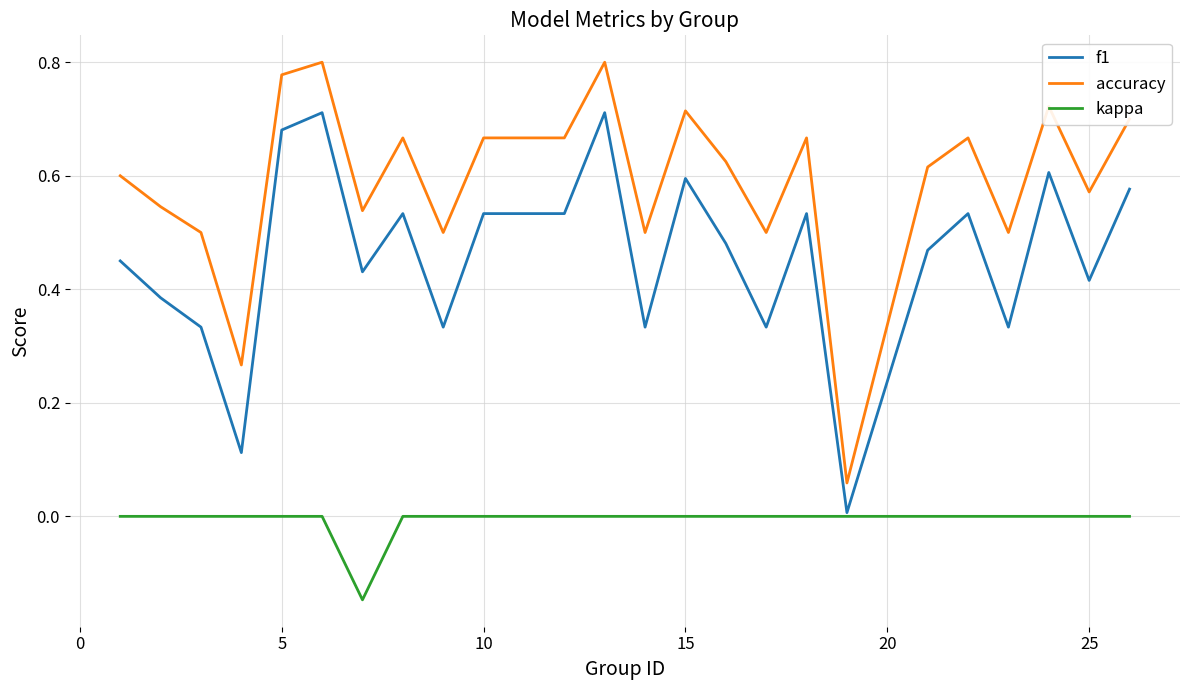

True or false: accuracy and f1 cross at least once.

False